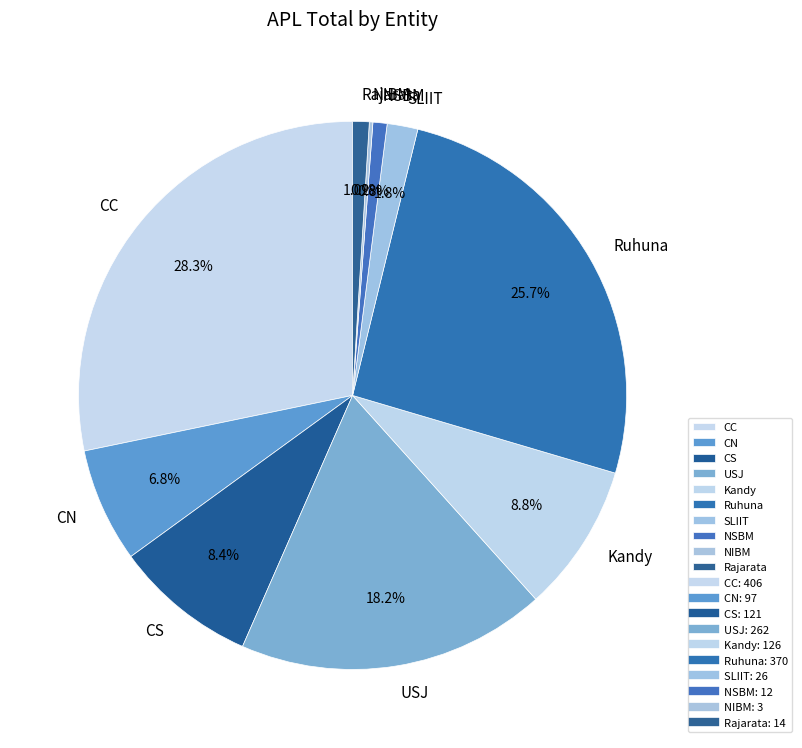

What percentage is the Kandy slice, to the nearest percent?

9%